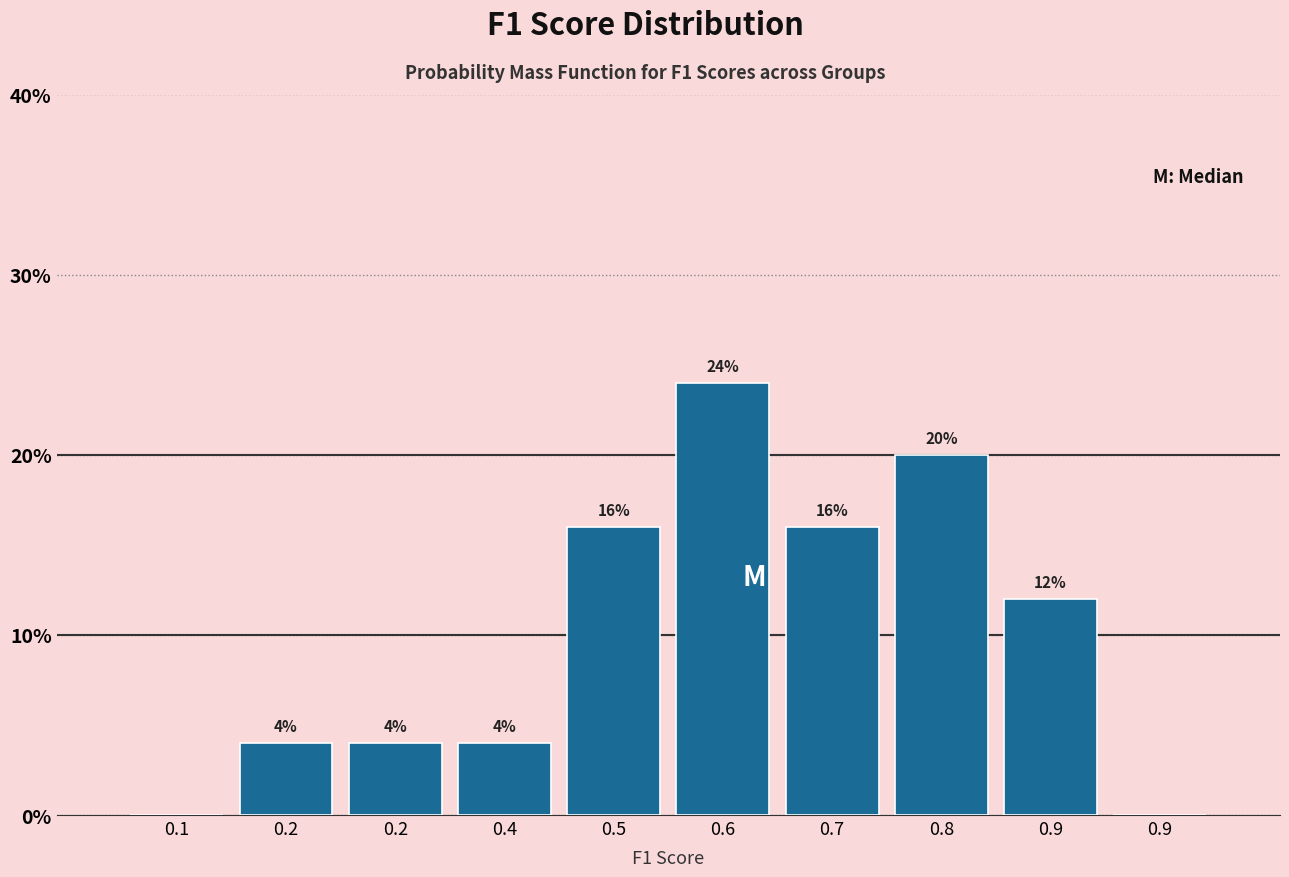

How many data points does each series have?

10